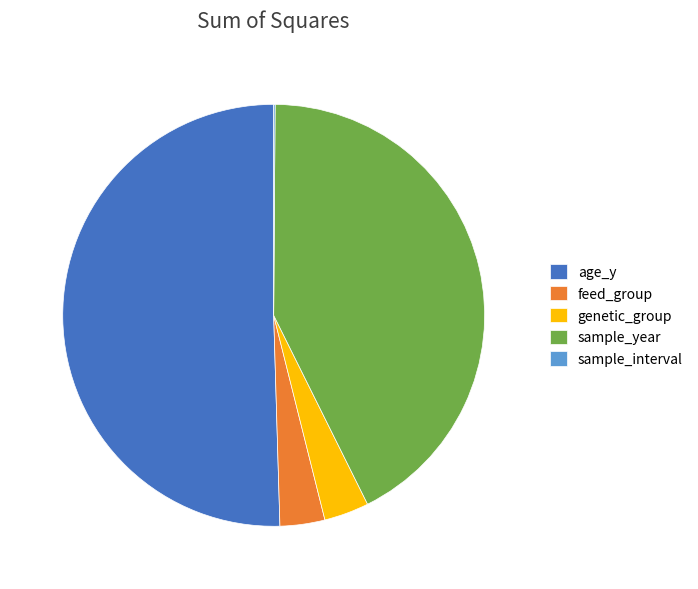

Is it true that age_y is 63% of the pie?

False